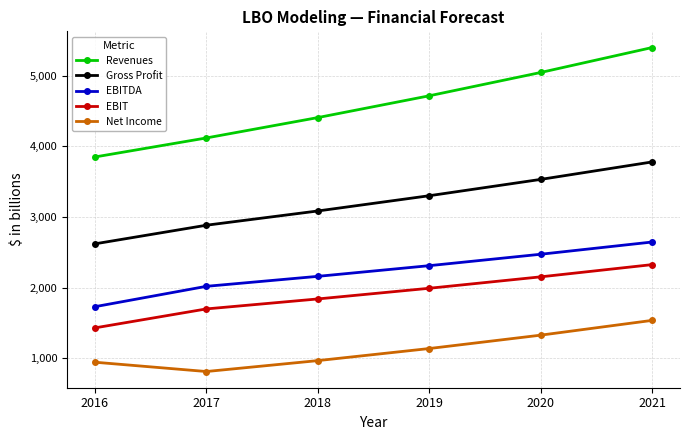

Reading left to right, transcribe all the data shown in this chart.

Revenues: 3850.0	4119.5	4407.9	4716.4	5046.6	5399.8
Gross Profit: 2620.0	2883.7	3085.5	3301.5	3532.6	3779.9
EBITDA: 1730.0	2018.6	2159.9	2311.0	2472.8	2645.9
EBIT: 1430.0	1698.6	1839.9	1991.0	2152.8	2325.9
Net Income: 944.0	812.2	966.6	1137.7	1327.1	1536.3